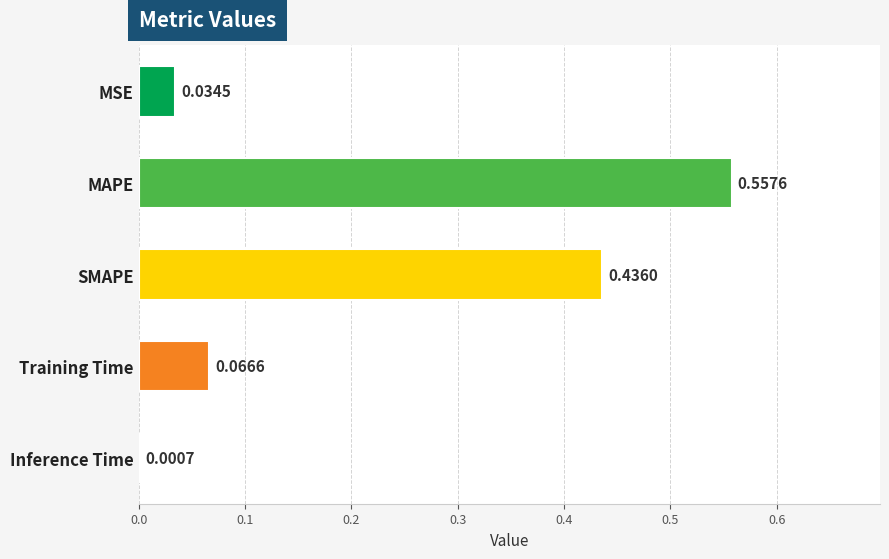

Which has a higher value, MSE or SMAPE?

SMAPE